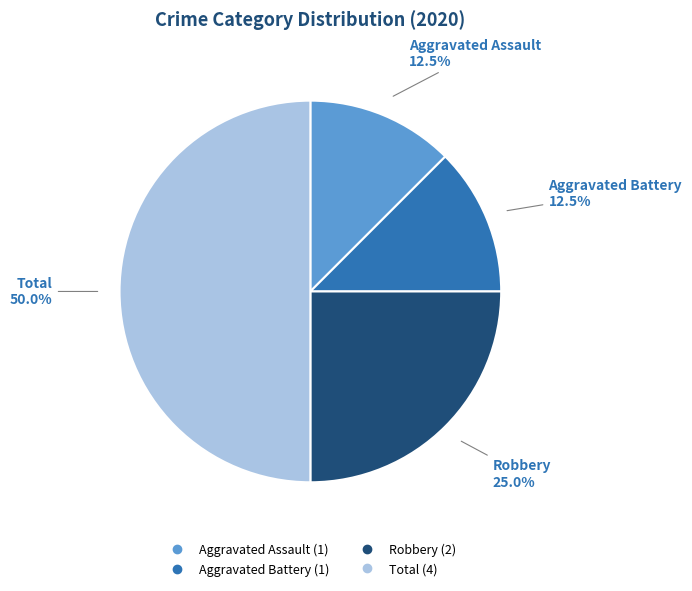

The Total slice represents 50% of the pie. True or false?

True